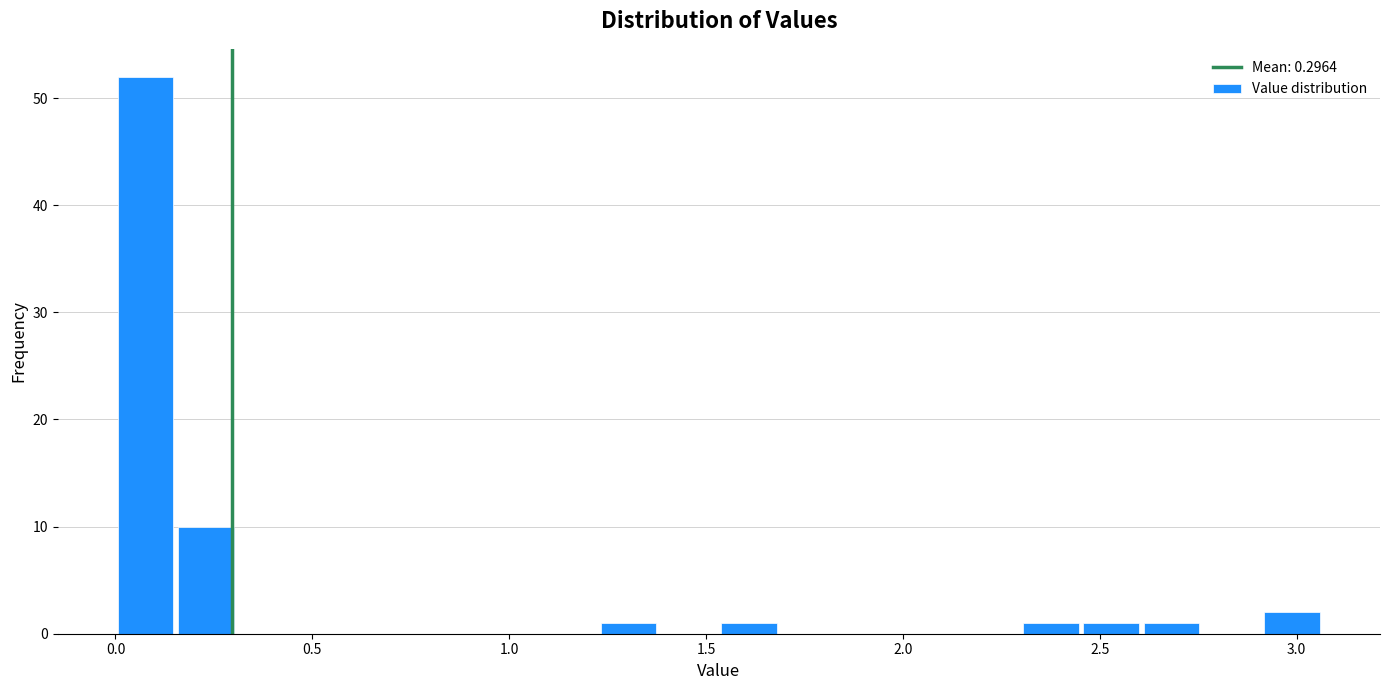

Around what value on the x-axis is the tallest bar? Give the approximate position of its centre, as read against the axis.

0.10